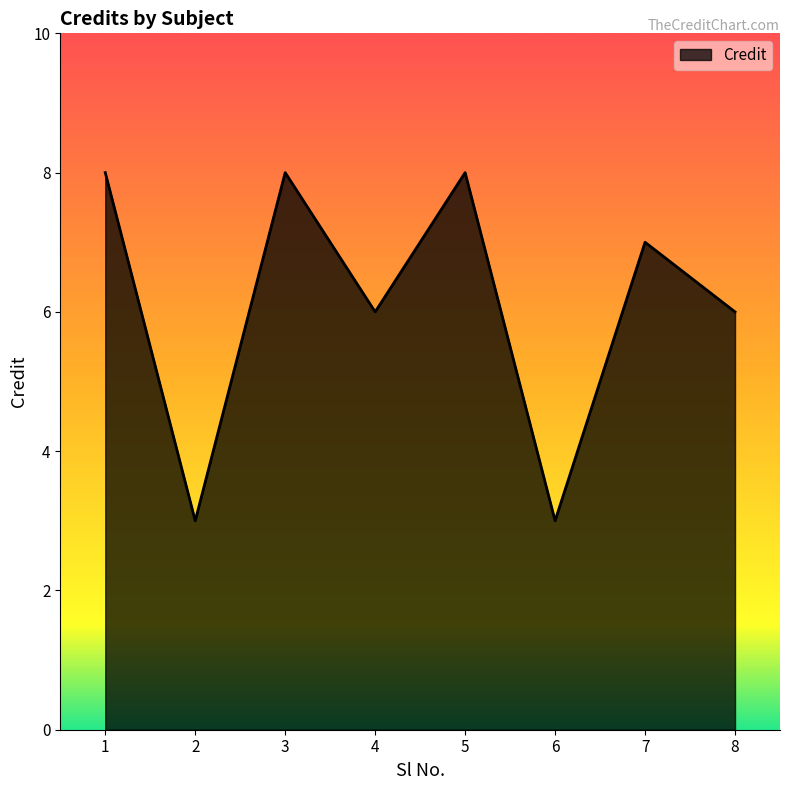

True or false: the data shows 3 at 2.

True